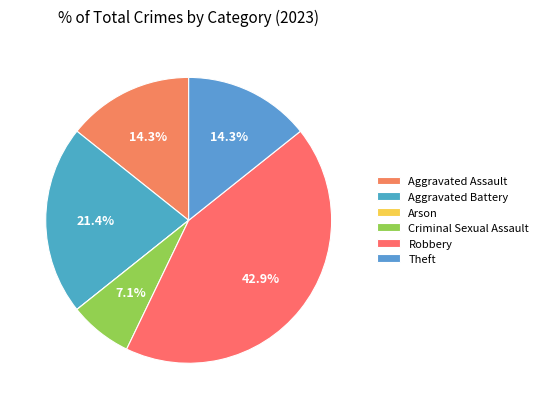

How many segments does this pie chart have?

6